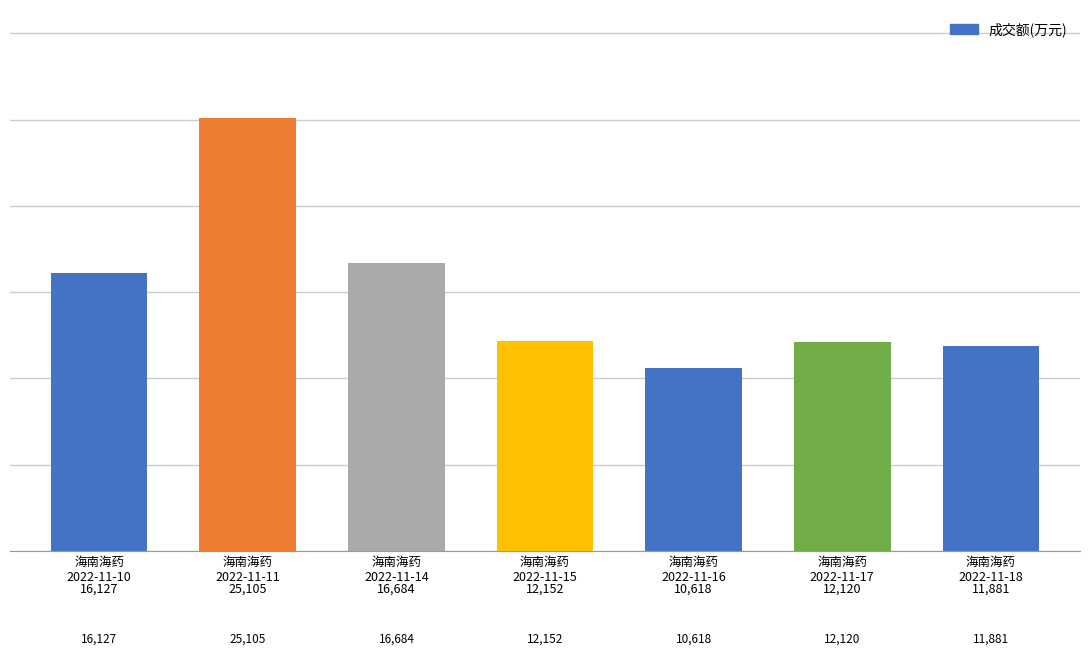

Between 2022-11-11 and 2022-11-17, which is larger?

2022-11-11